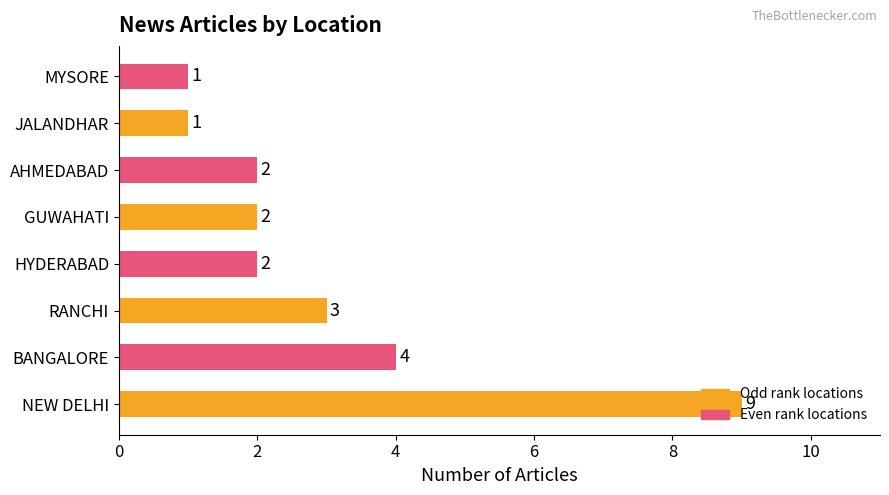

The value at HYDERABAD is 2. True or false?

True